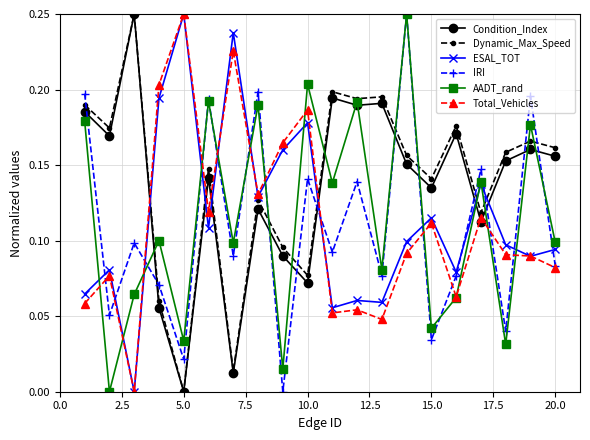

At how many categories does at least one series exceed 0?

20